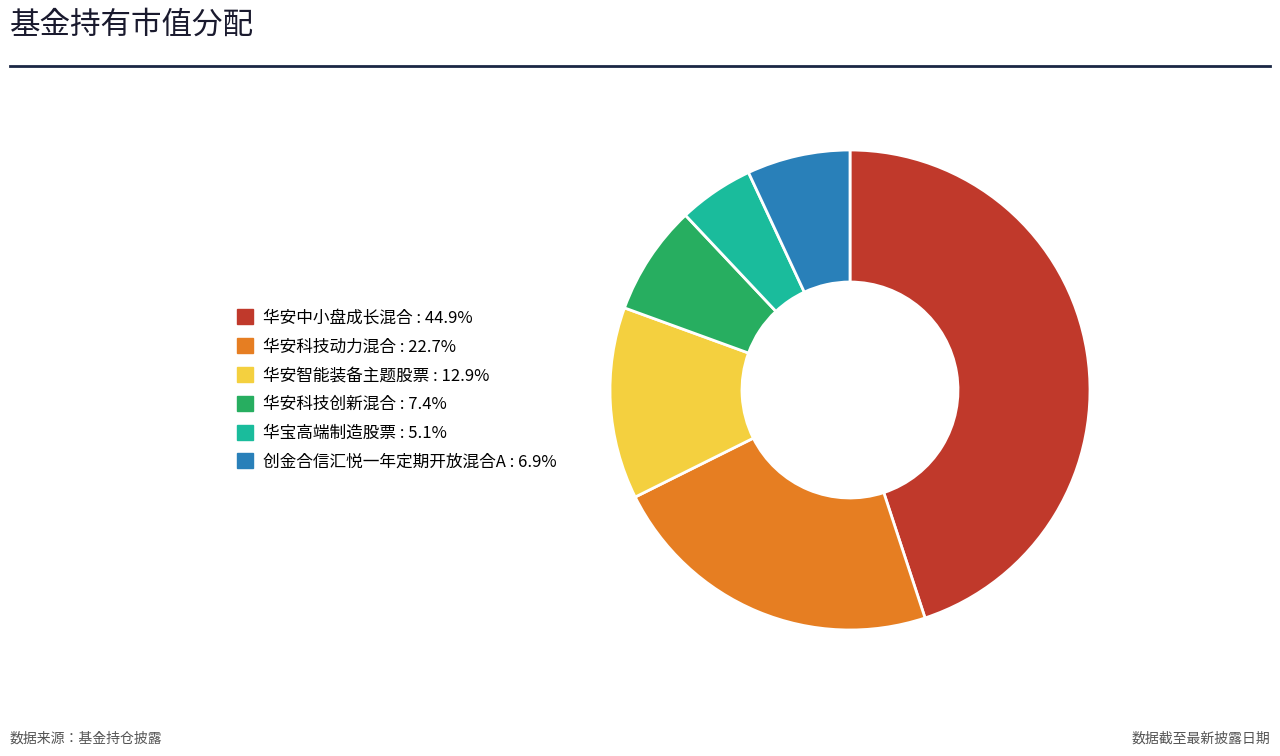

Which slice is the smallest?

华宝高端制造股票